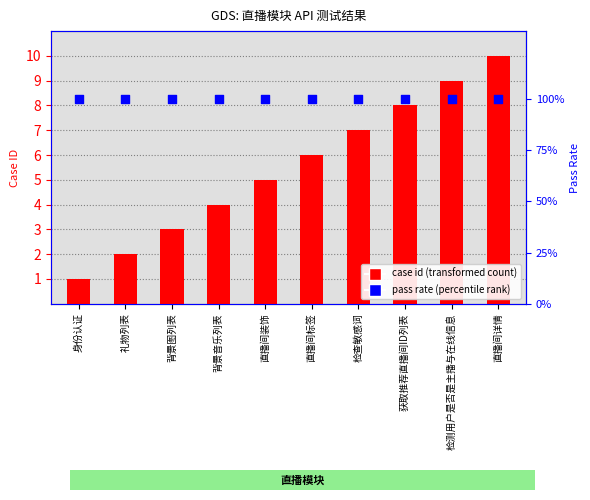

Which series reaches the minimum Y coordinate?

case id (transformed count)